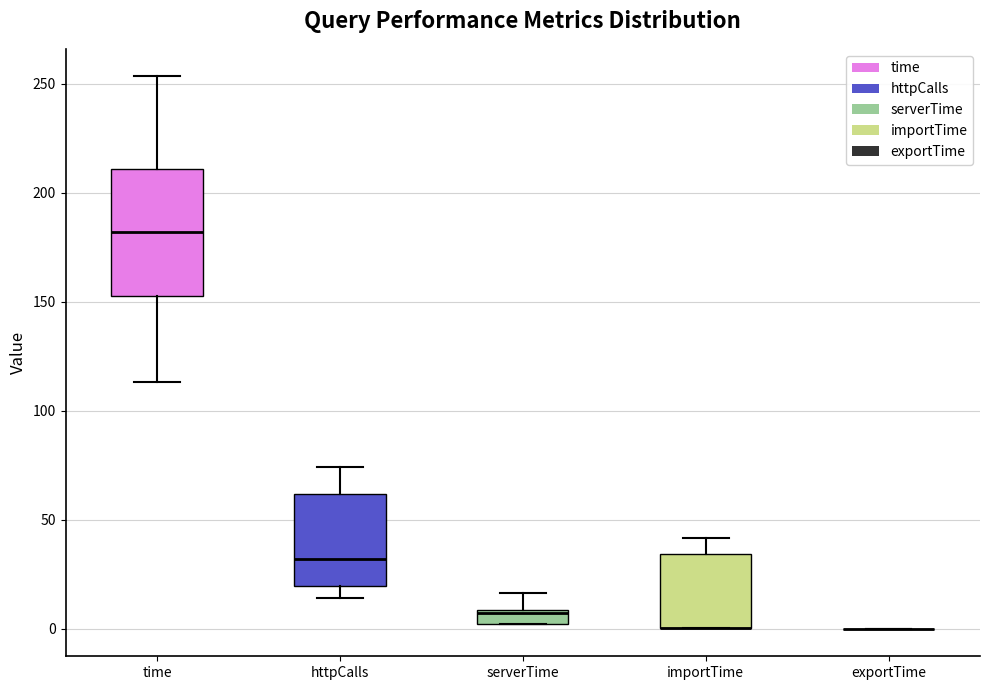

Which box is the tallest, from its lower edge to its upper edge?

time